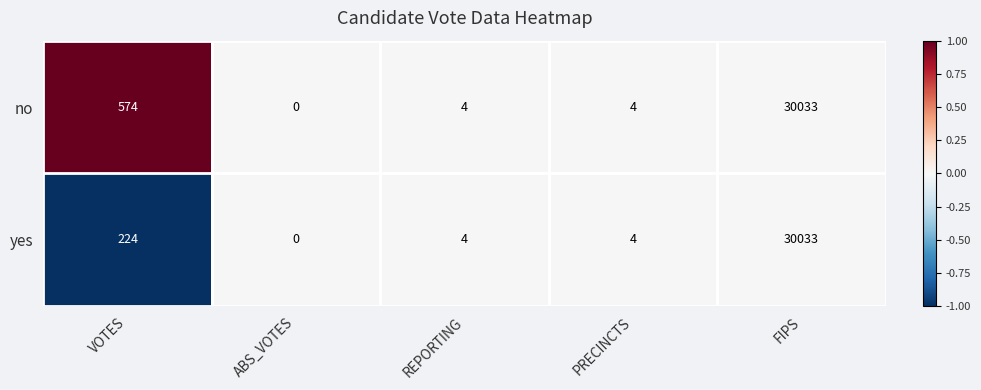

At which label is no closest to 15016?

VOTES